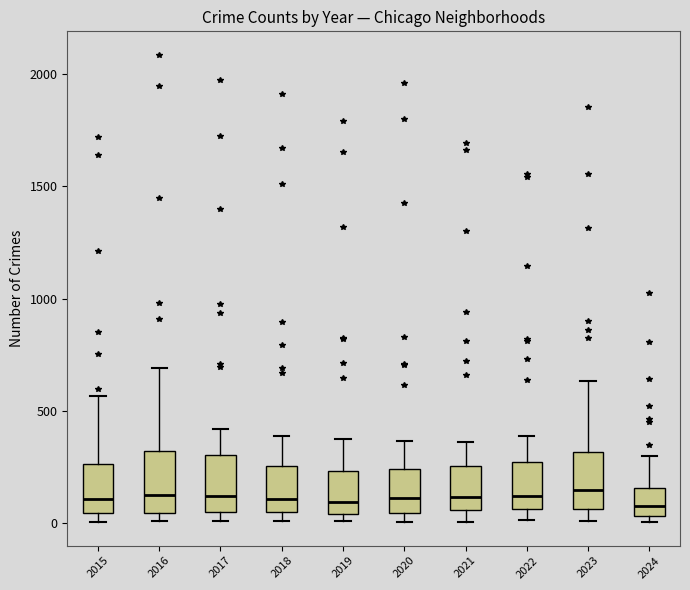

Where is the lower edge of the box at x = 2019 on the y-axis? The values are not printed on the chart, so give them approximately, as read against the axis.

50